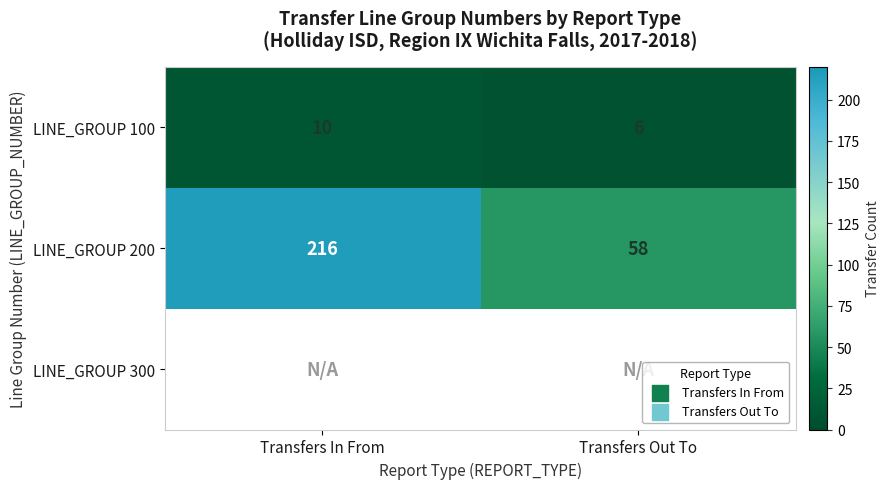

List the labels in order of LINE_GROUP 100 value, smallest first.

Transfers Out To, Transfers In From